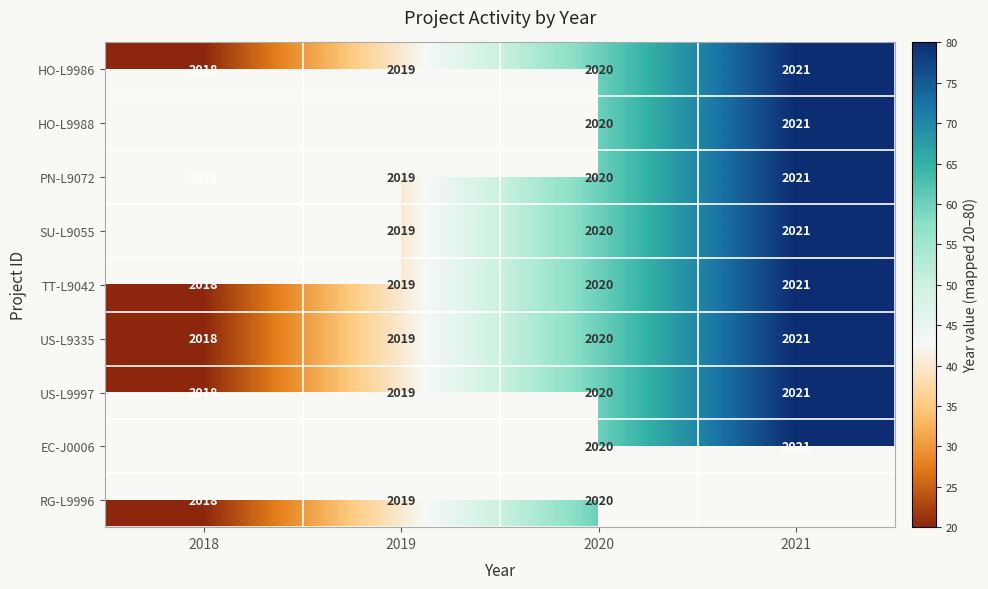

How many series are shown in this chart?

9